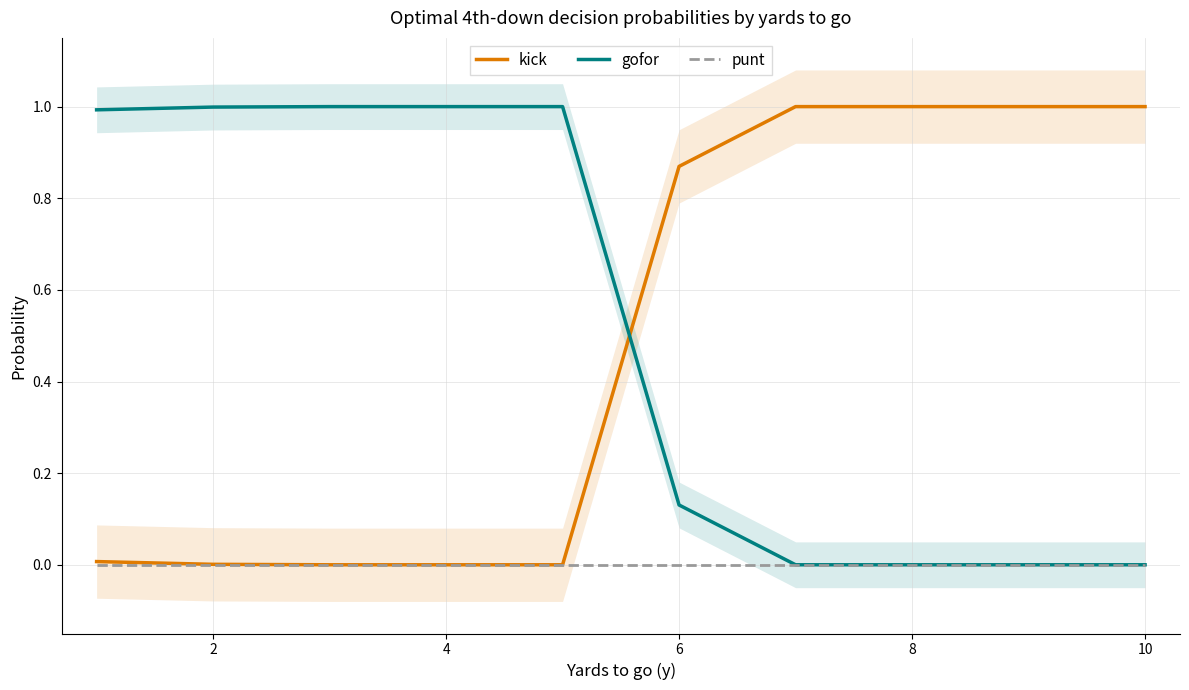

Read the gofor value at 6.

1.0